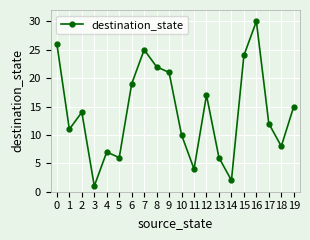

Between 7 and 15, which is larger?

7